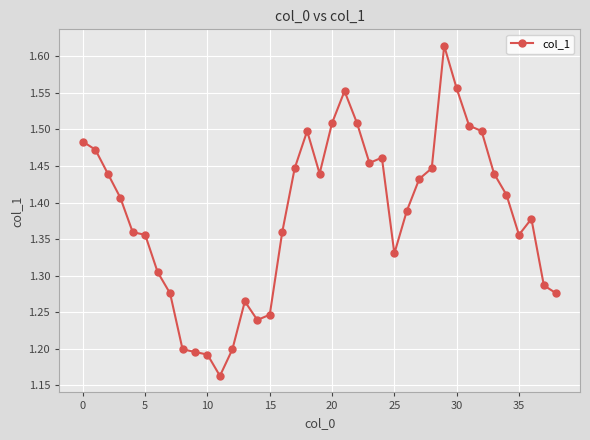

True or false: there are more than 0 points higher than both neighbors.

True